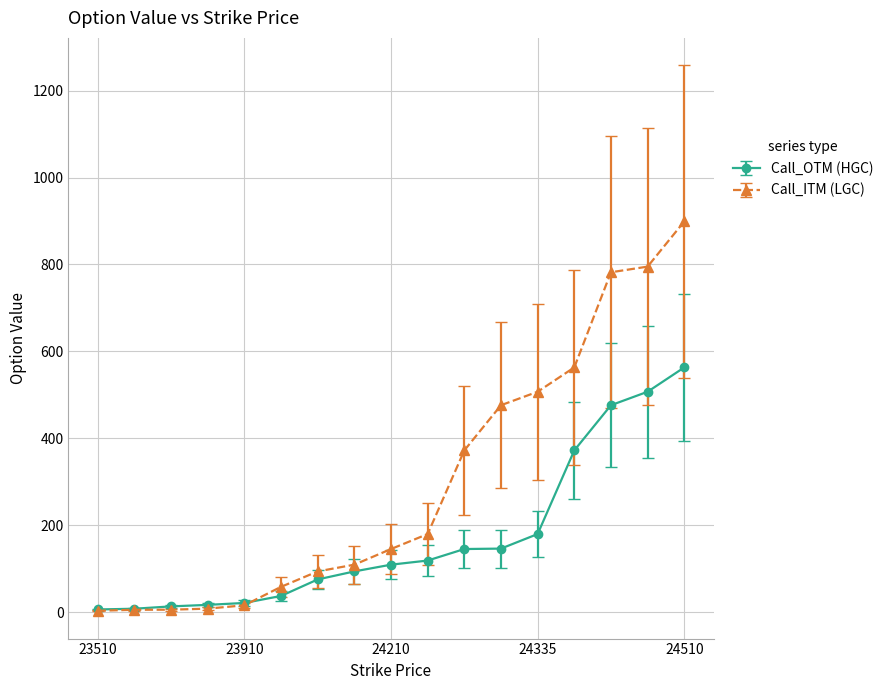

What is the value of the Call_OTM (HGC) point at the 16th from the left?

507.0